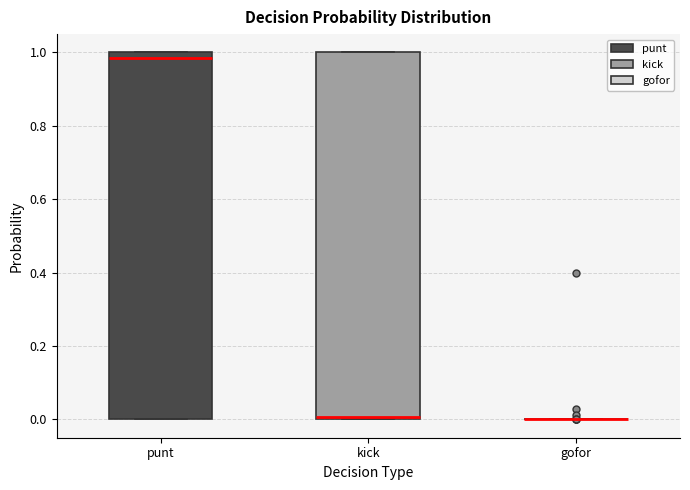

Where is the upper edge of the box for kick on the y-axis? The values are not printed on the chart, so give them approximately, as read against the axis.

1.00